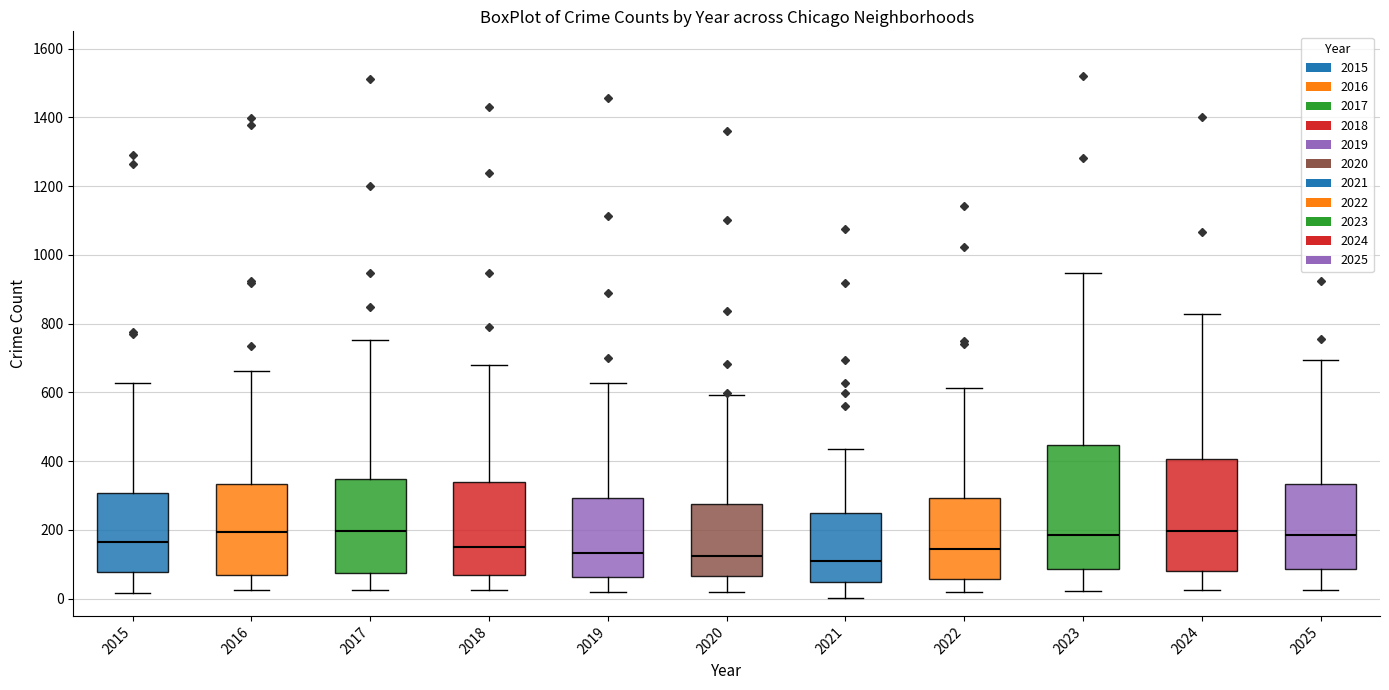

Reading left to right, transcribe this box plot: for each box, give where its median line is, the range the box spans, and where its two whiskers end, as read against the y-axis. The values are not printed on the chart, so give them approximately, as read against the axis.

2015: median 160, box 80 to 300, whiskers 20 to 620
2016: median 200, box 60 to 340, whiskers 20 to 660
2017: median 200, box 80 to 340, whiskers 20 to 760
2018: median 160, box 60 to 340, whiskers 20 to 680
2019: median 140, box 60 to 300, whiskers 20 to 620
2020: median 120, box 60 to 280, whiskers 20 to 600
2021: median 120, box 60 to 240, whiskers 0 to 440
2022: median 140, box 60 to 300, whiskers 20 to 620
2023: median 180, box 80 to 440, whiskers 20 to 940
2024: median 200, box 80 to 400, whiskers 20 to 820
2025: median 180, box 80 to 340, whiskers 20 to 700